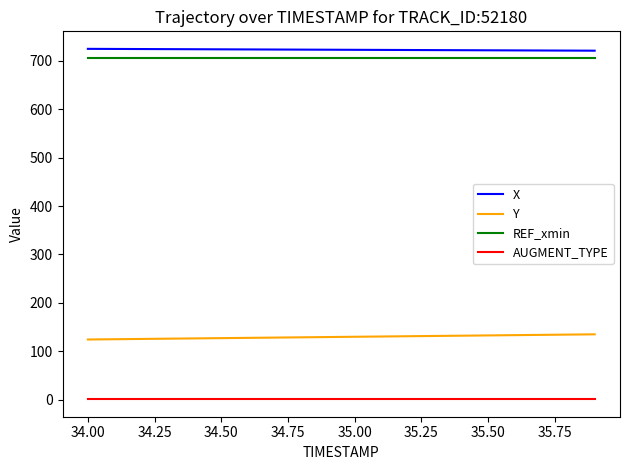

Which series has the largest total across all categories?

X